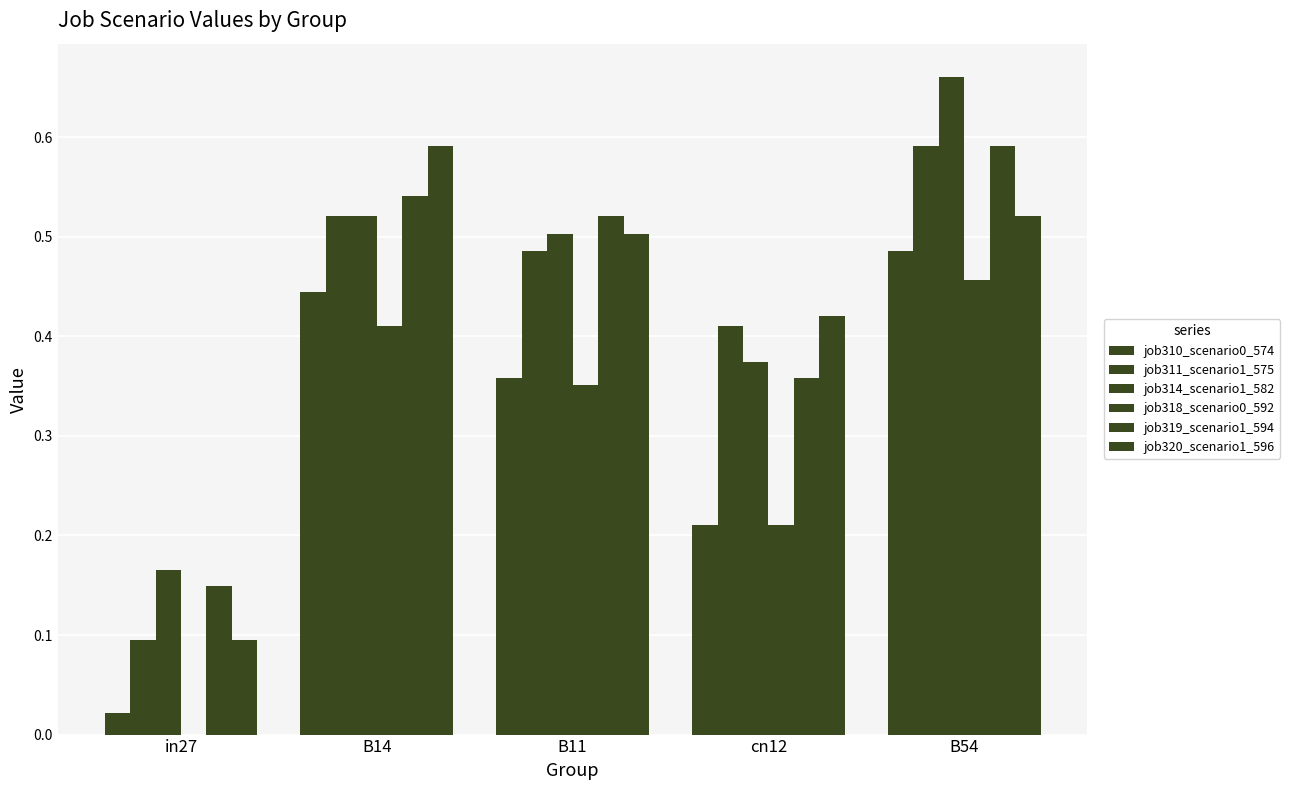

Which series has the largest total across all categories?

job314_scenario1_582